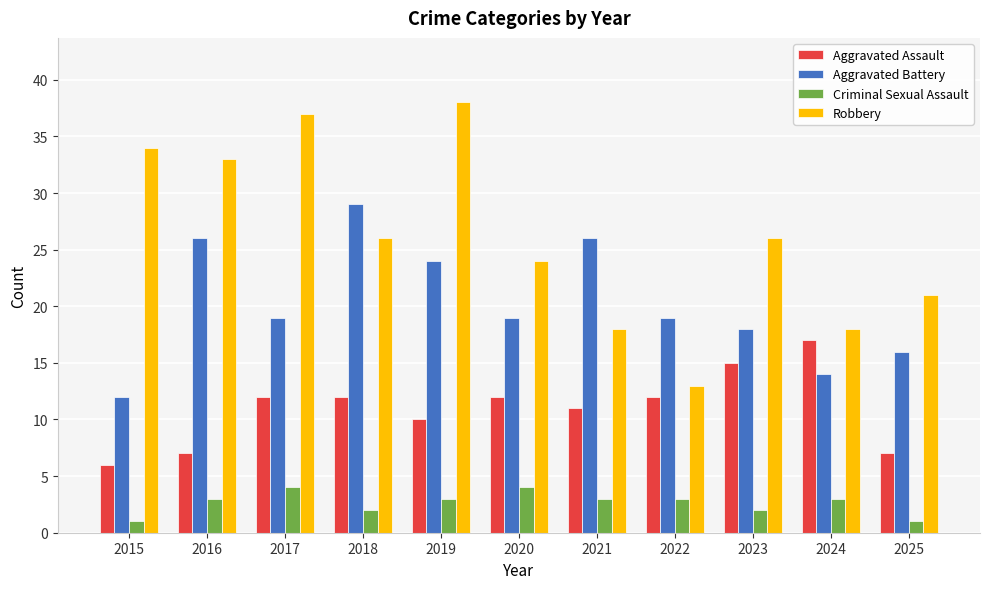

Which series has the largest total across all categories?

Robbery